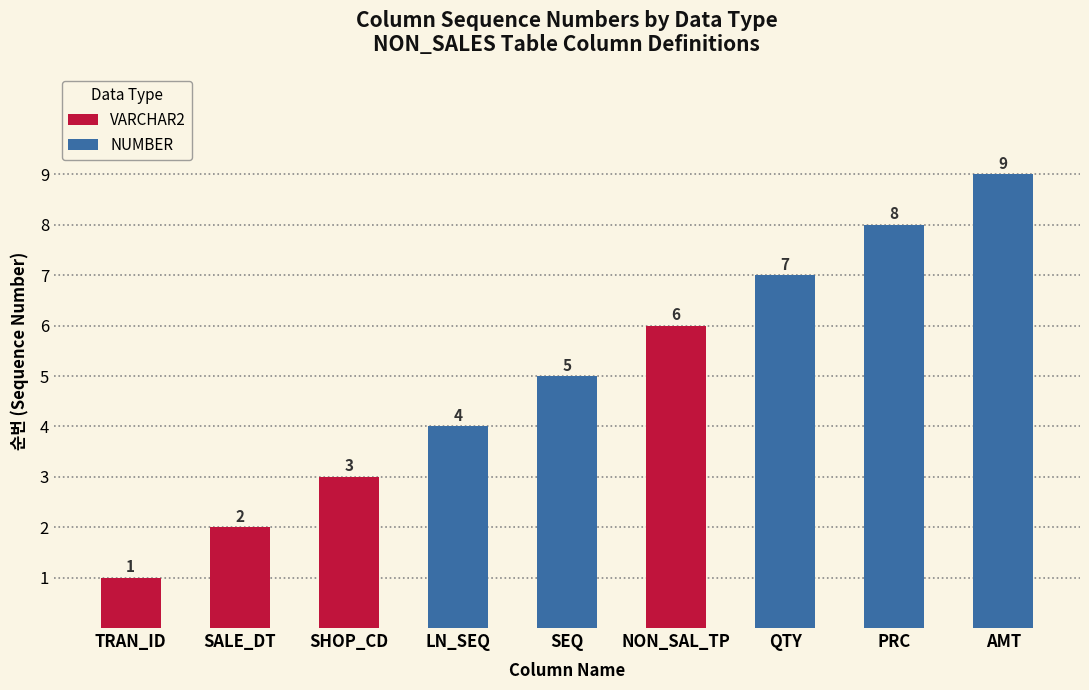

Read the NUMBER value at SEQ.

5